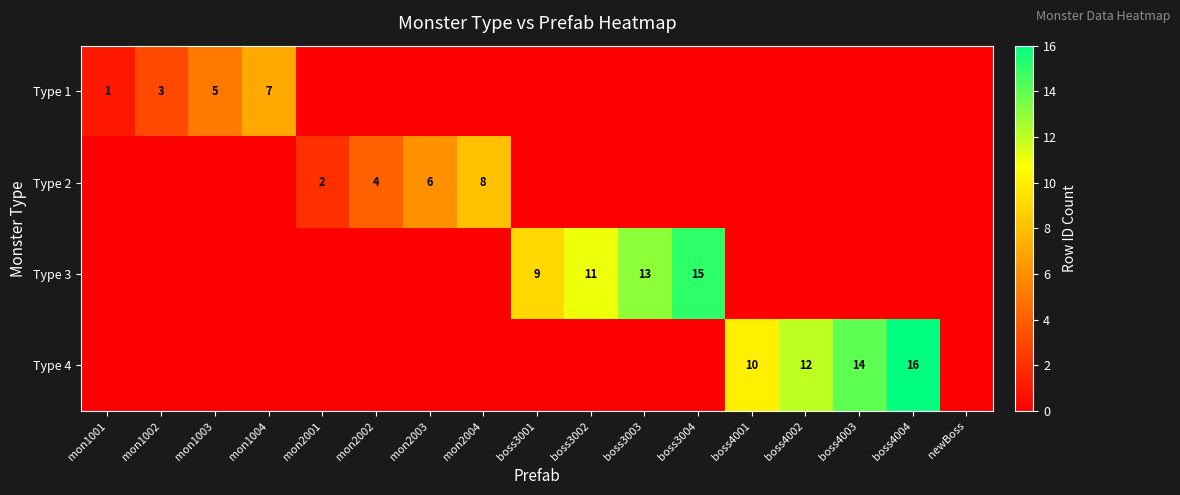

At which category is the sum across all series the highest?

boss4004